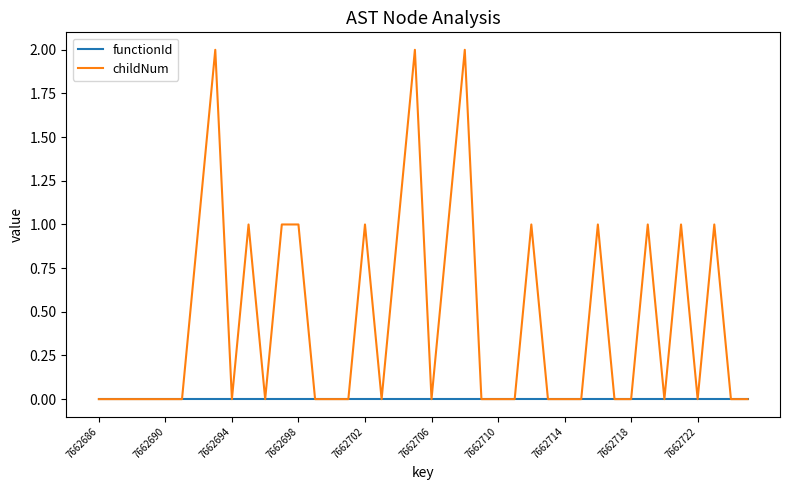

Which series has the widest spread of values?

childNum